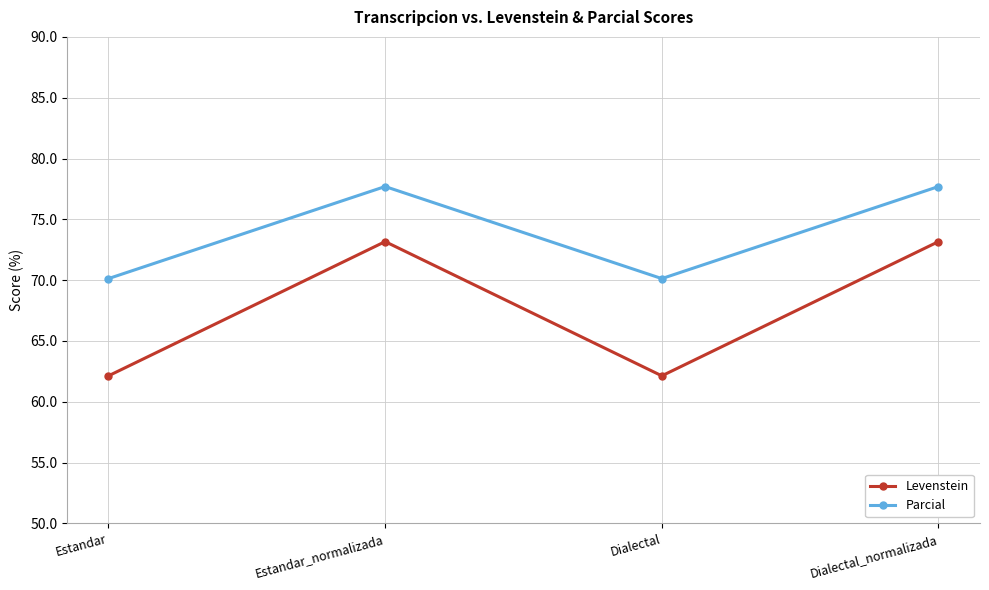

Is the value of Levenstein at Estandar greater than the value of Parcial at Estandar_normalizada?

No